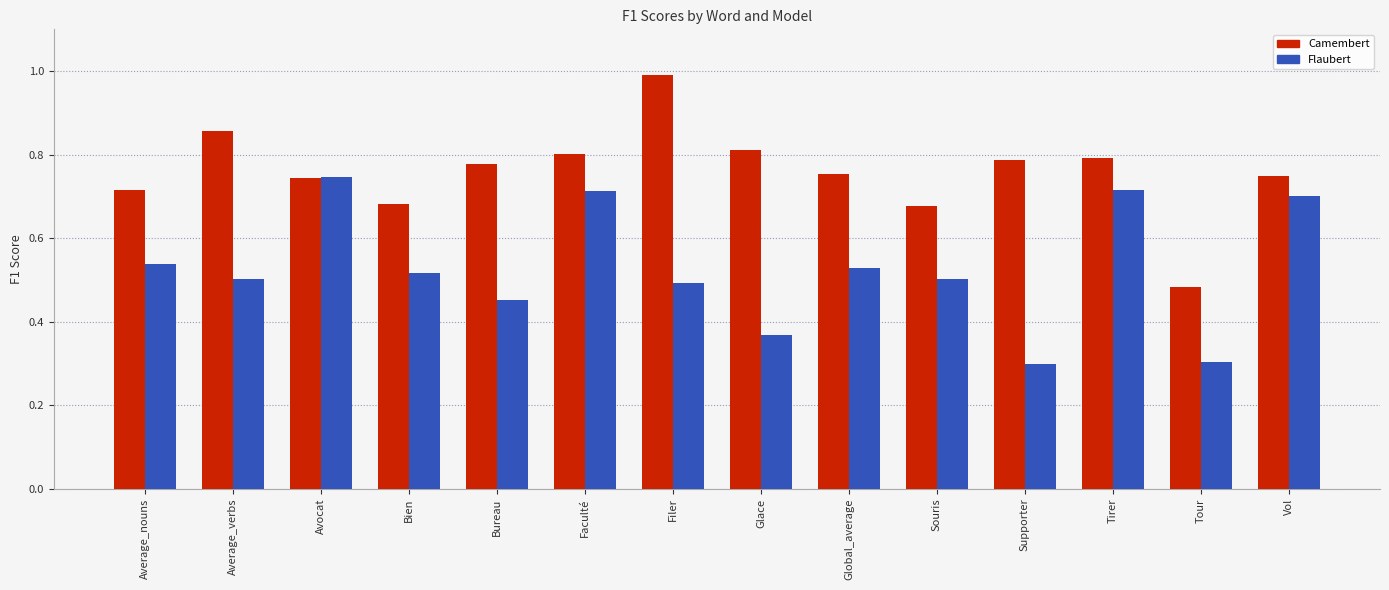

At which label is Camembert closest to 0?

Tour